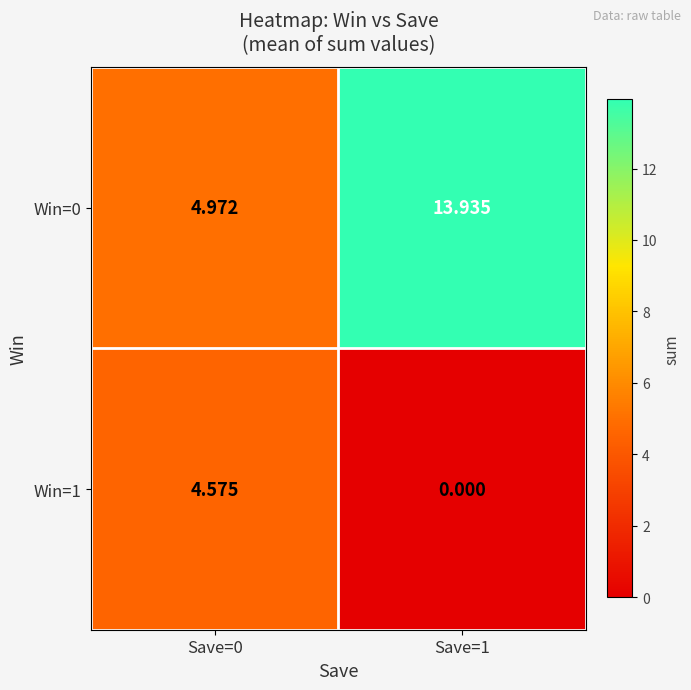

Is the value of Win=1 at Save=1 greater than the value of Win=0 at Save=1?

No